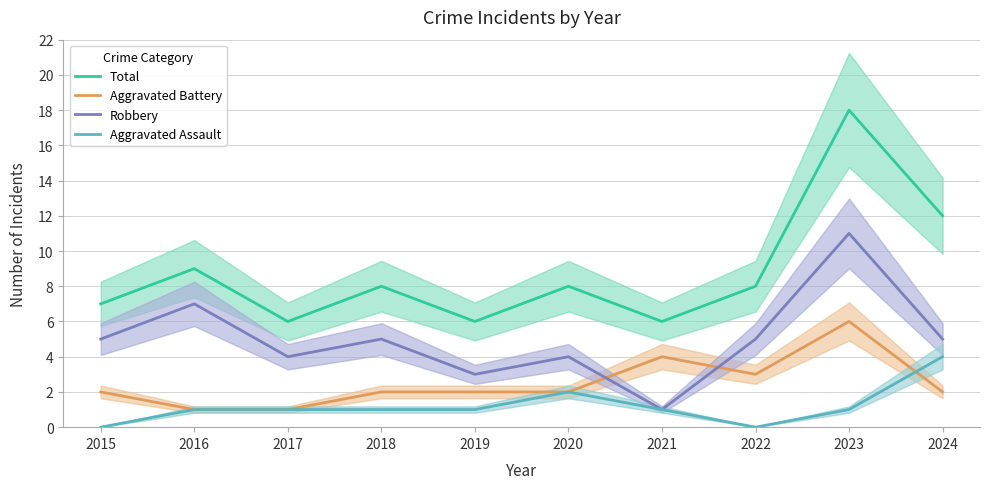

What is the maximum value shown in the chart?

18